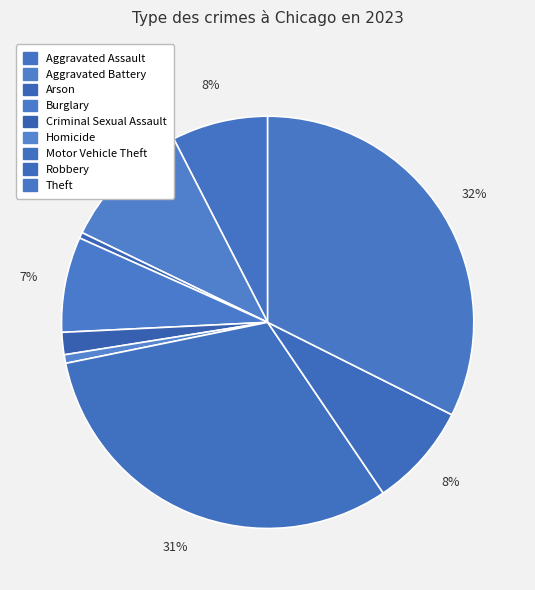

What is the change in value from Aggravated Assault to Robbery?

+25